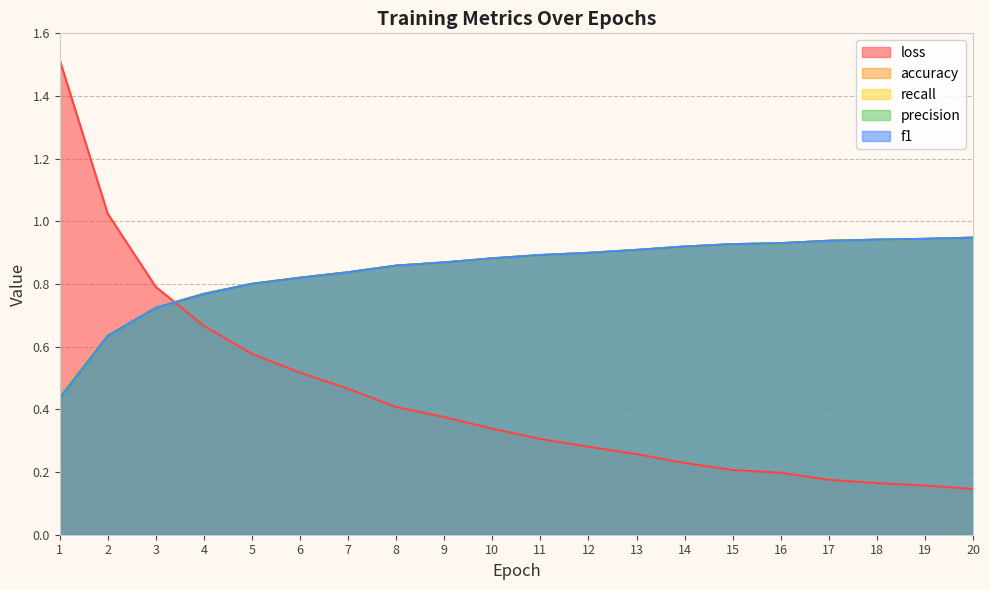

Does the chart display data point markers on the line(s)?

No